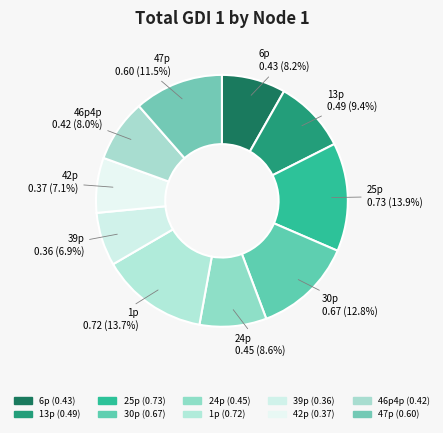

What percentage is the 42p slice, to the nearest percent?

7%